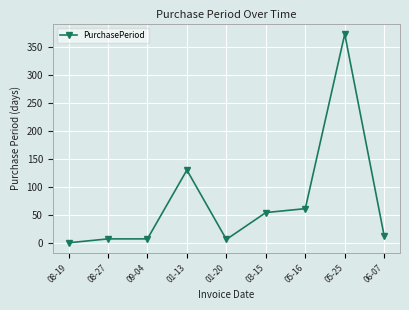

What is the label of the 8th point from the right?

08-27